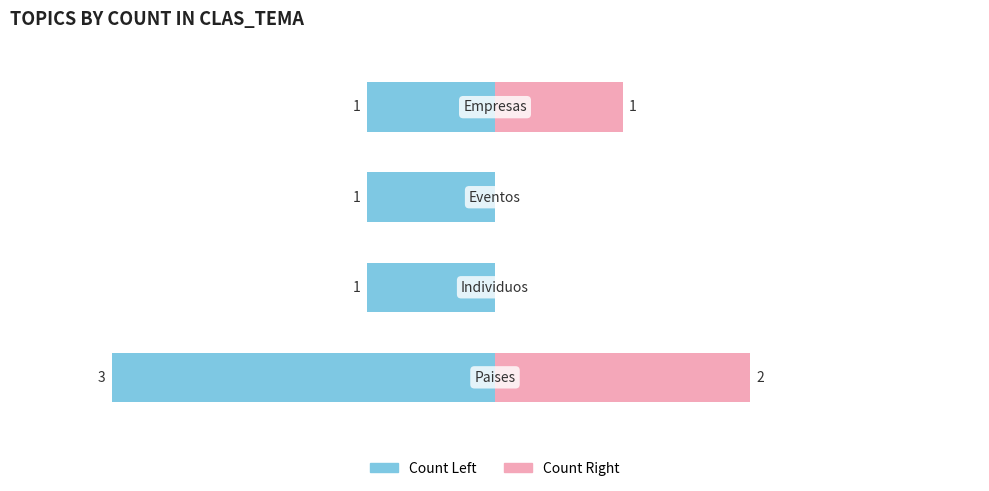

Are the bars horizontal?

Yes